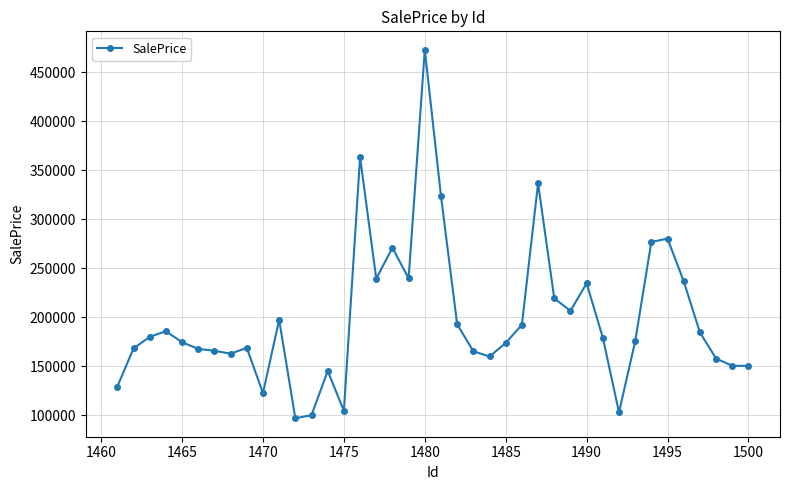

What is the difference between the maximum and second lowest values?

373210.9